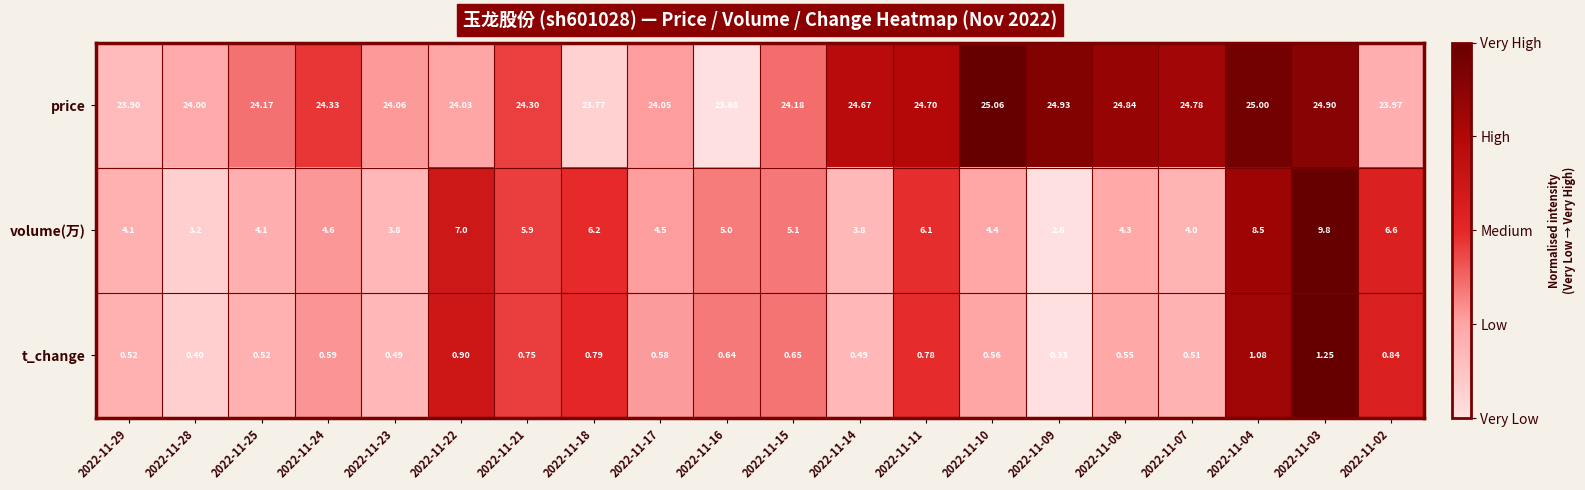

List the series in order of their overall mean, highest first.

price, volume(万), t_change